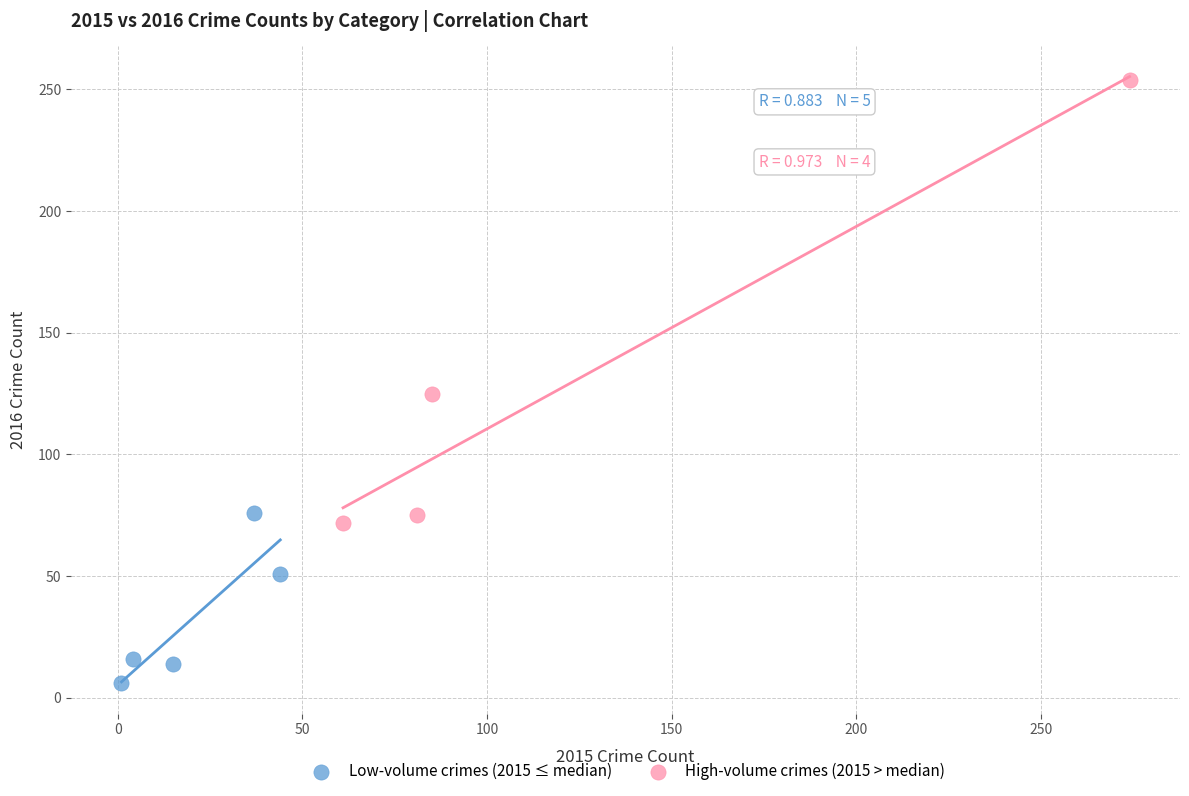

What are all the series names shown in the legend?

Low-volume crimes (2015 ≤ median), High-volume crimes (2015 > median)